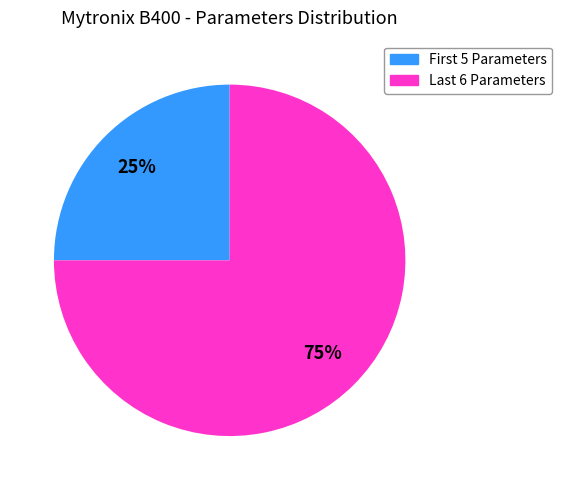

To the nearest percent, what is the average slice percentage?

50%